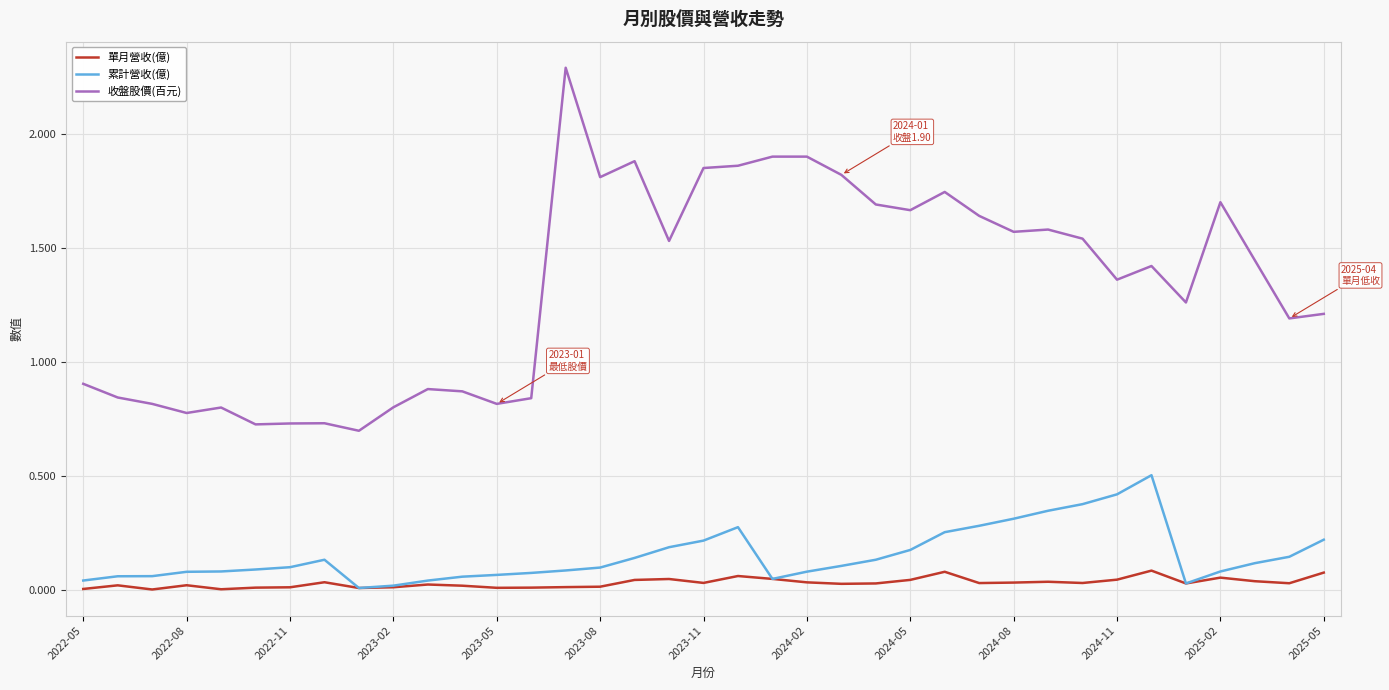

Which series has the largest total across all categories?

收盤股價(百元)